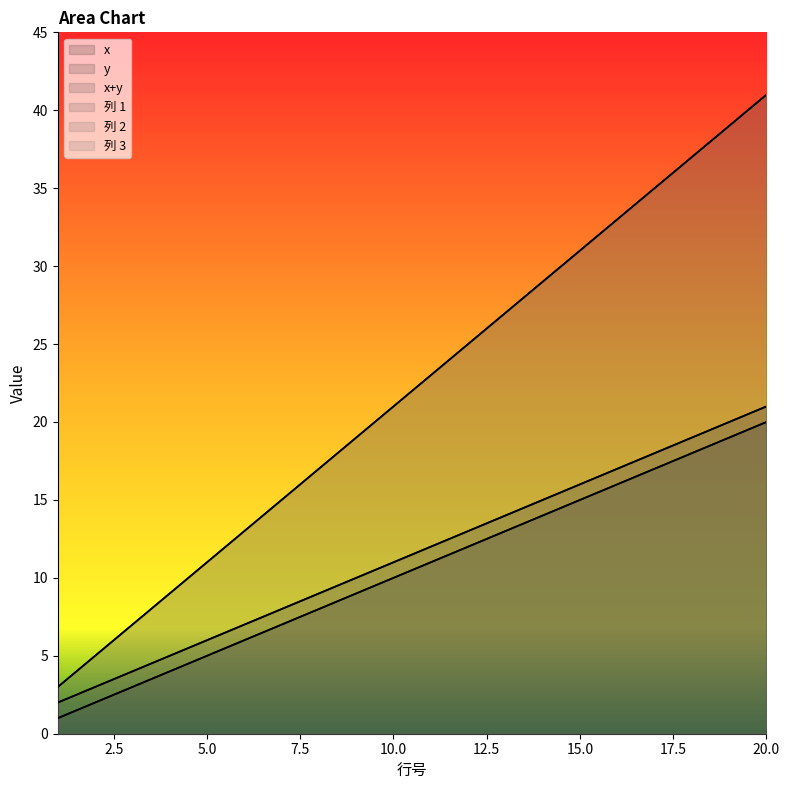

The x series shows 1 at 1. True or false?

True